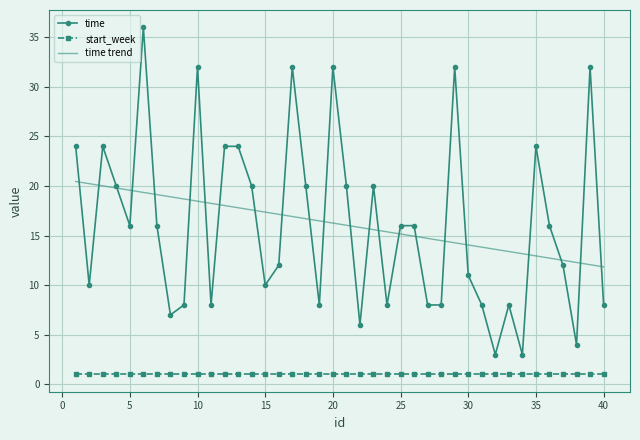

True or false: start_week and time intersect in this chart.

False